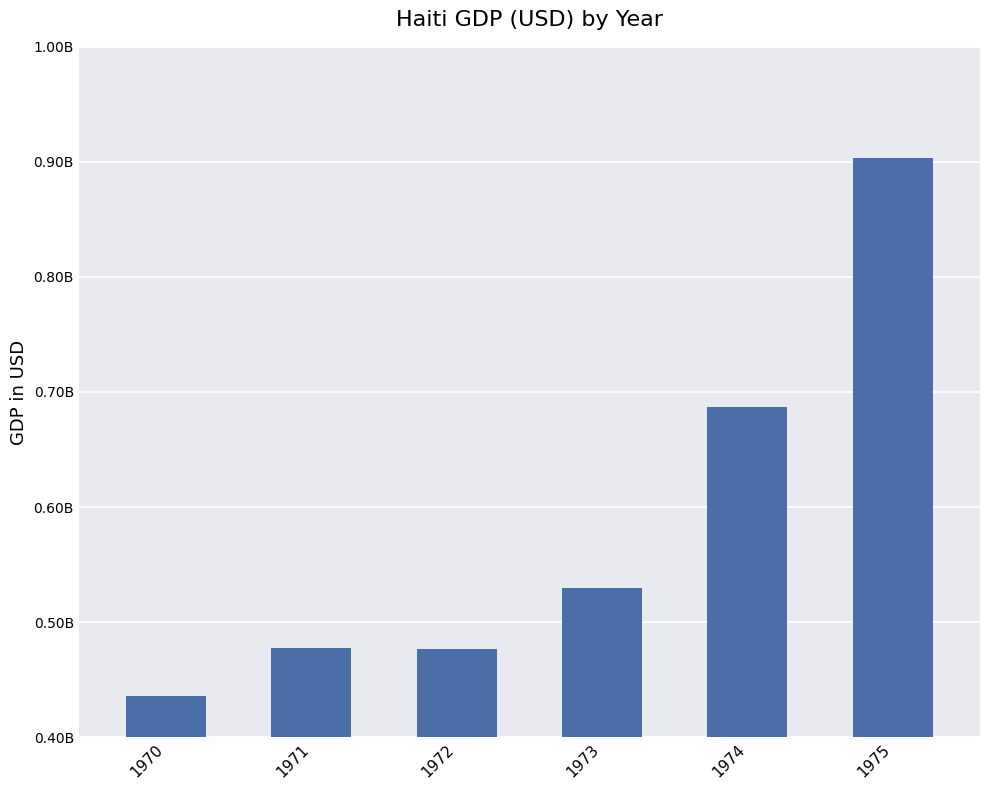

The value at 1972 is 676584789.4. True or false?

False